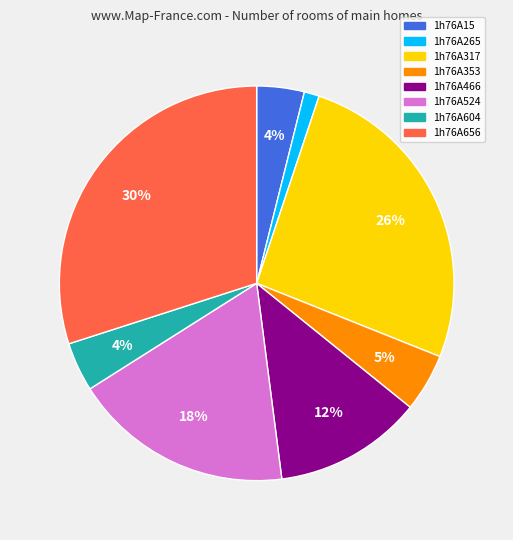

Combined, do 1h76A466 and 1h76A524 account for over 50%?

No